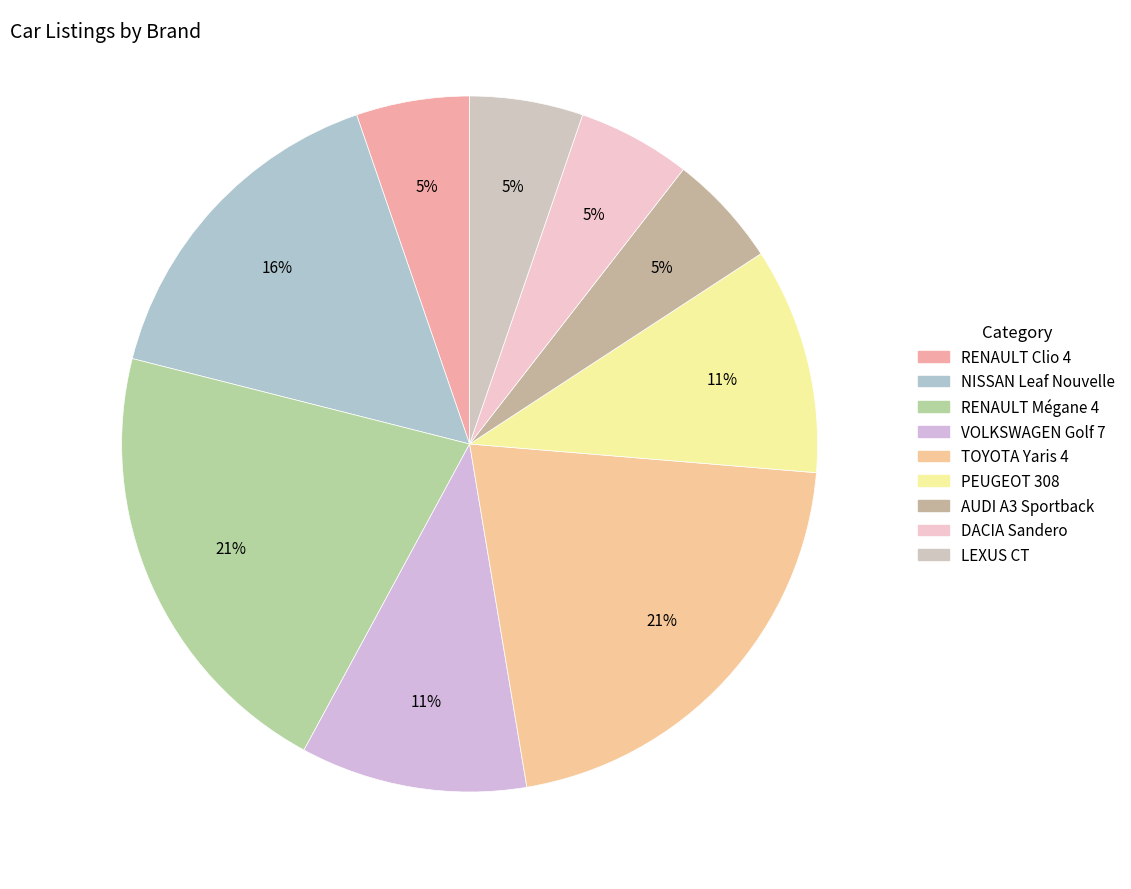

What is the change in value from TOYOTA Yaris 4 to PEUGEOT 308?

-2